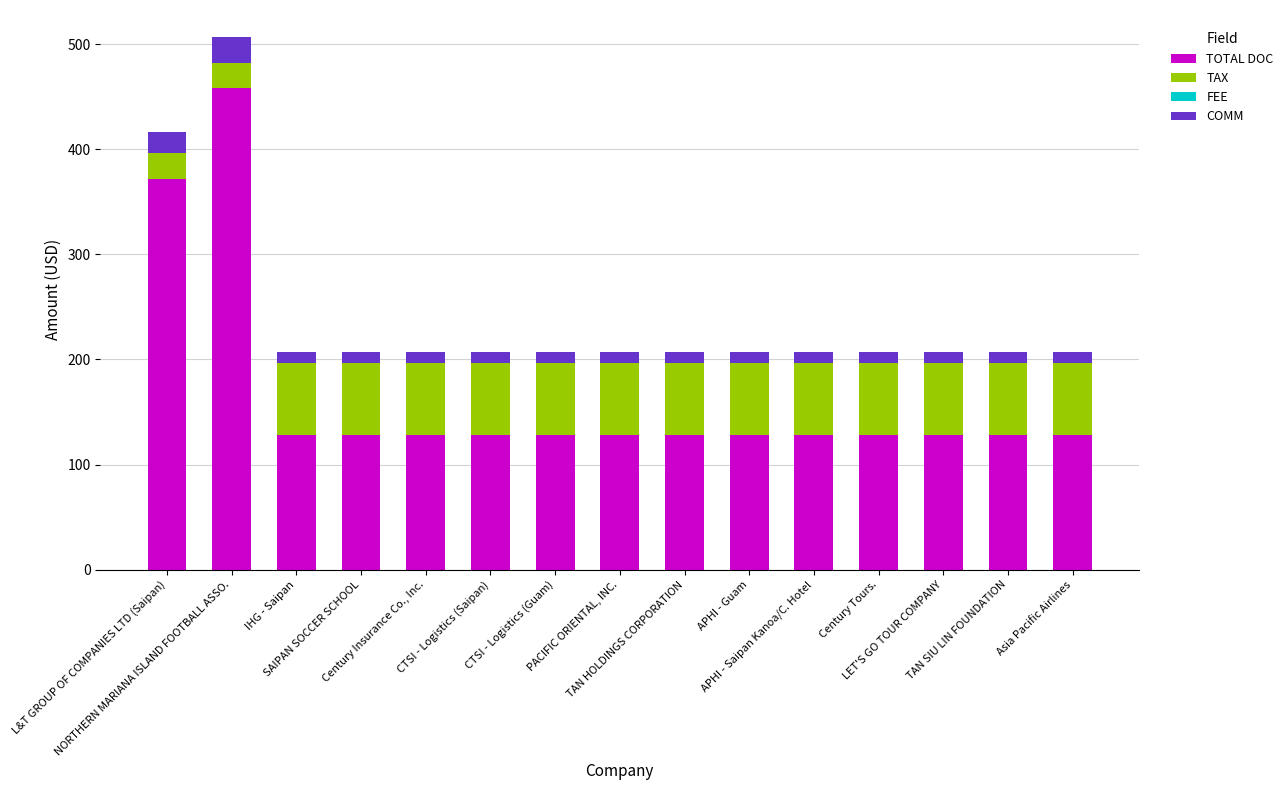

What is the difference between the maximum and minimum values in the TOTAL DOC series?

329.7